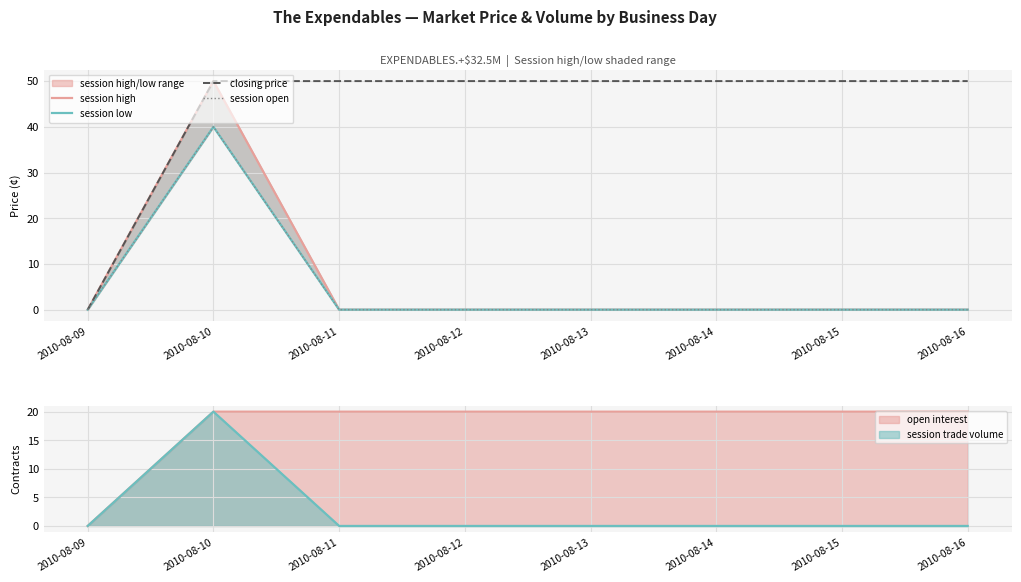

The value of session open at 2010-08-12 is 0. True or false?

True